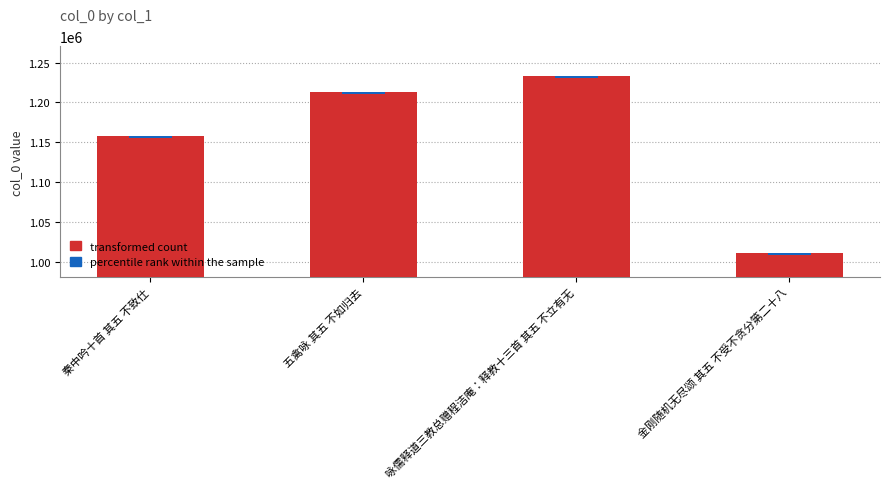

Are the bars grouped side by side (vs. stacked)?

Yes